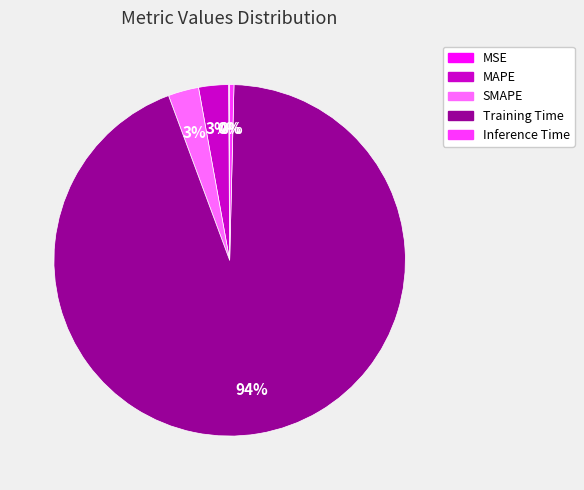

Between Inference Time and MAPE, which is larger?

MAPE